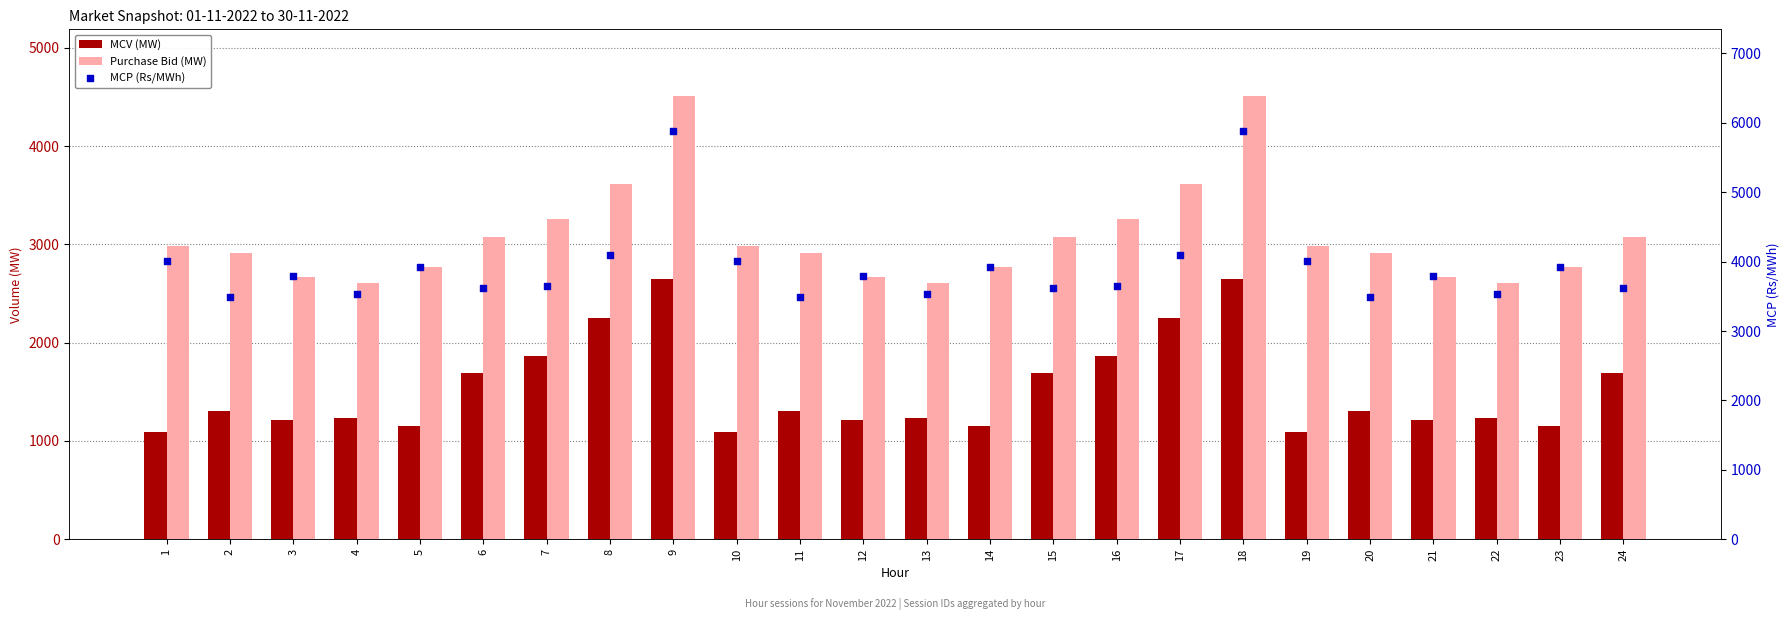

Which series has the widest spread of Y values?

MCP (Rs/MWh)